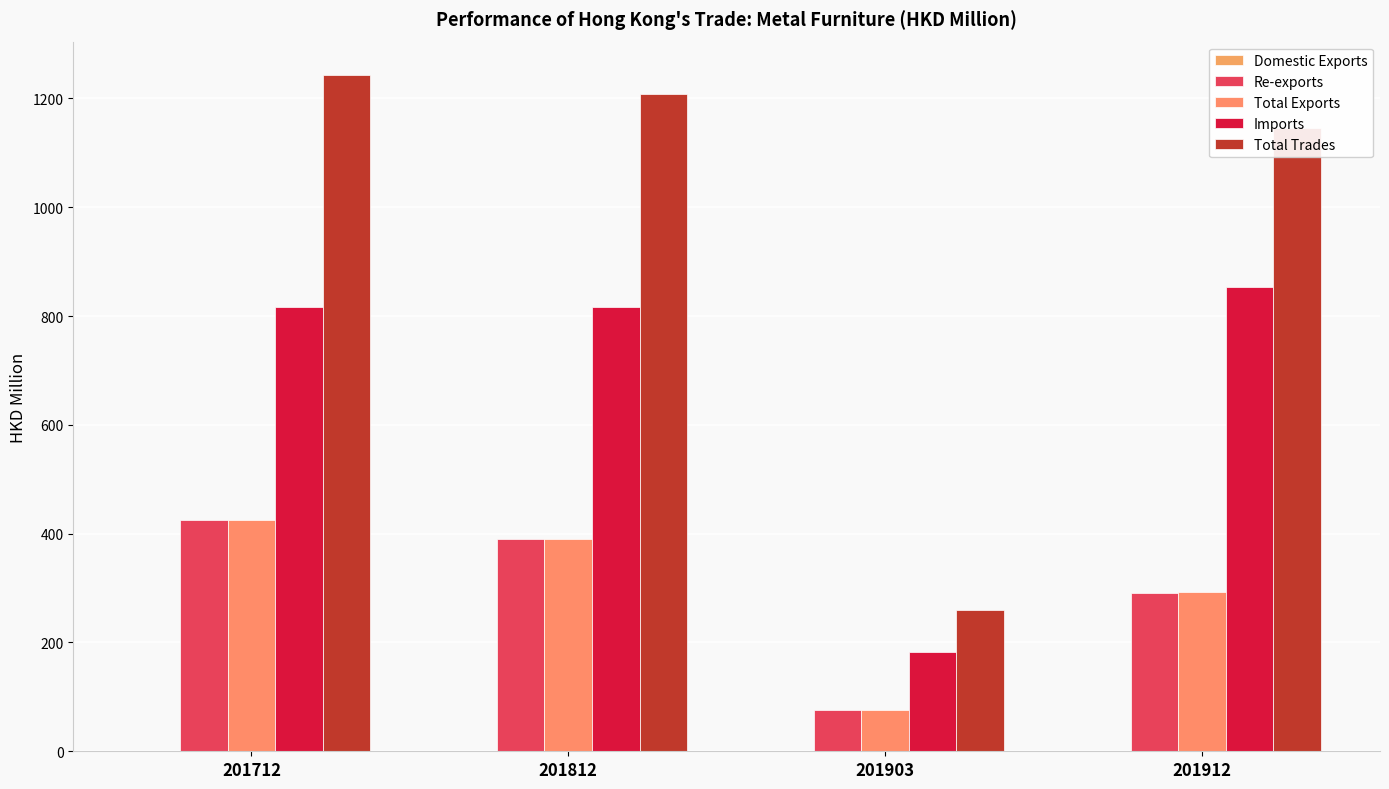

Which series has the largest range (max minus min)?

Total Trades